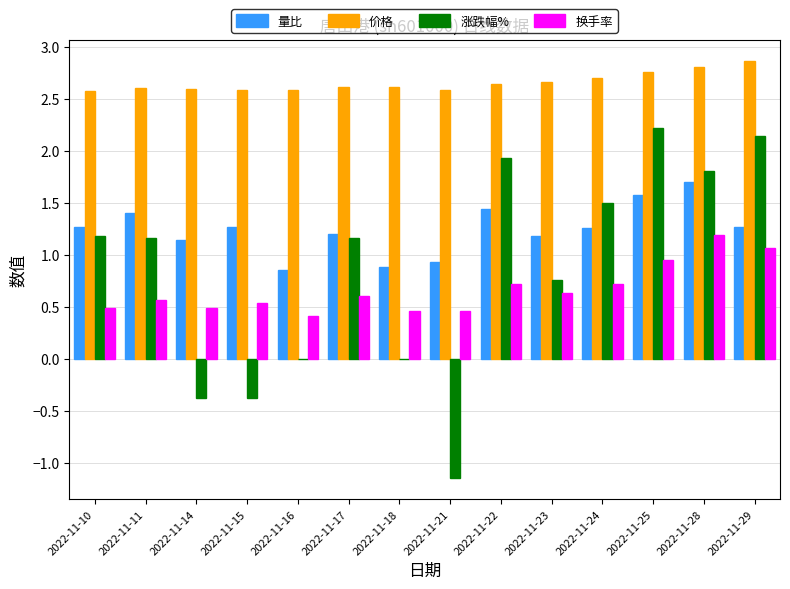

Which category has the highest value in the 量比 series?

2022-11-28